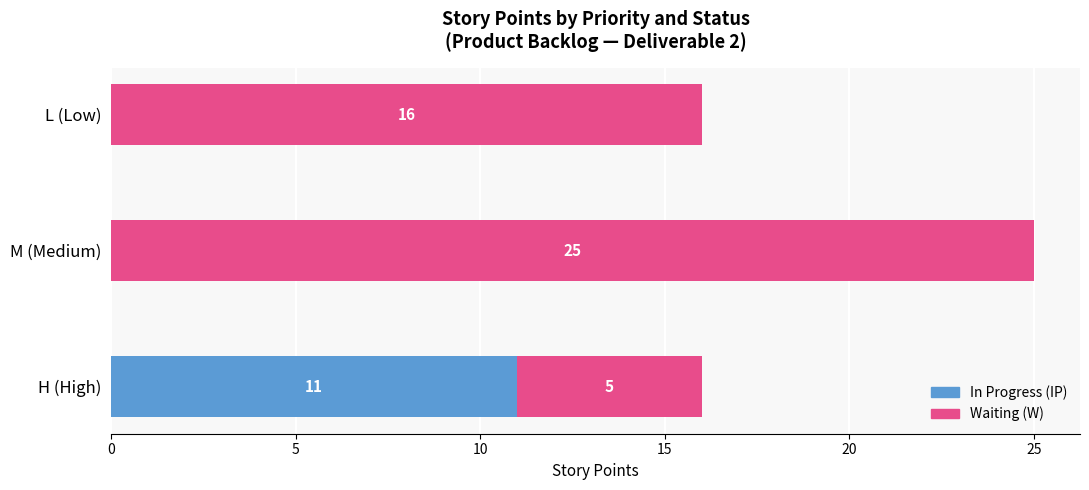

How many series are shown in this chart?

2